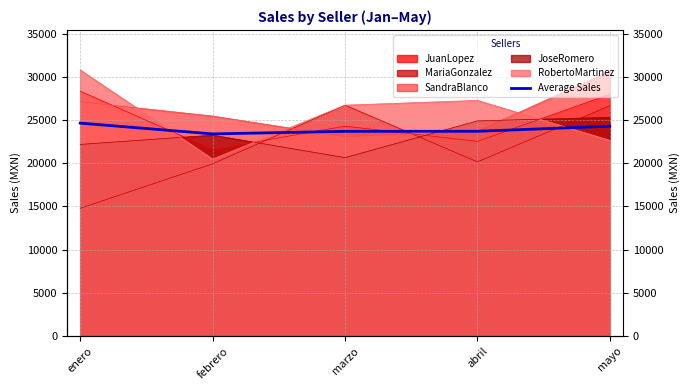

Reading left to right, extract all data points from this chart.

enero=24638.2	febrero=23387.9	marzo=23687.1	abril=23693.2	mayo=24282.8